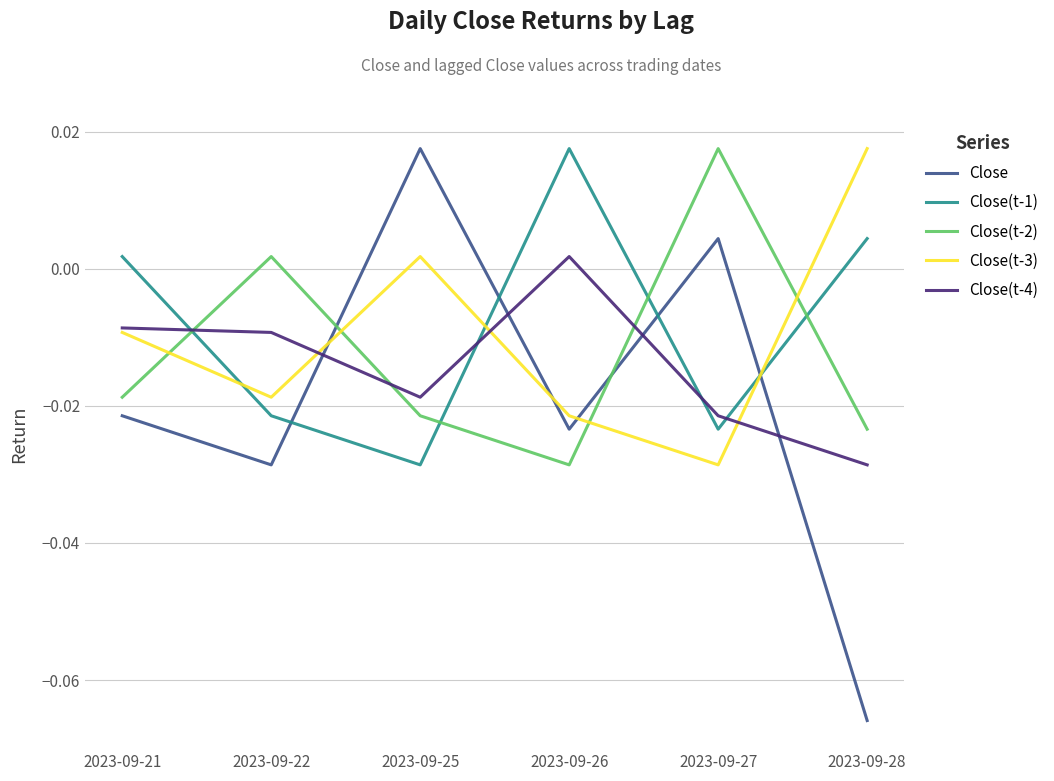

Between 2023-09-25 and 2023-09-27, which series saw the biggest shift?

Close(t-2)